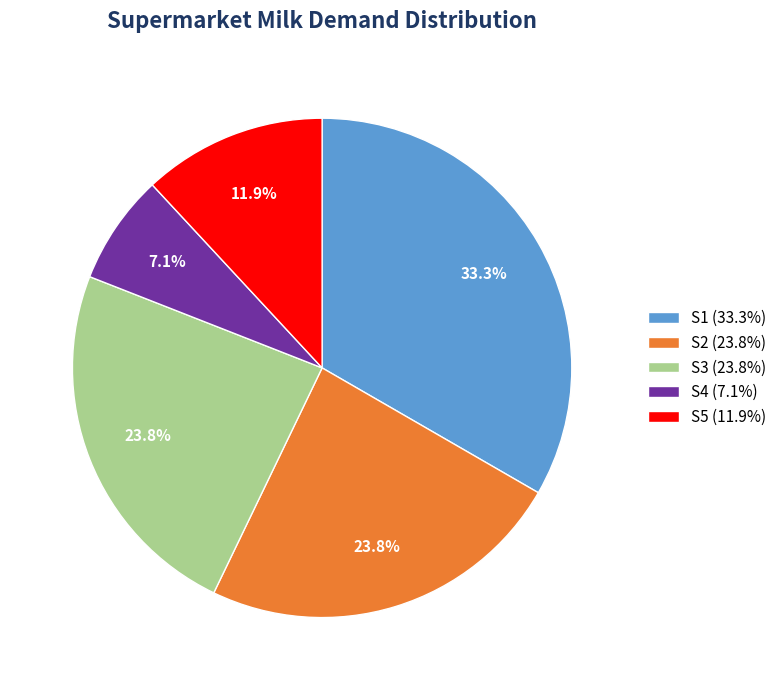

What portion of the pie excludes S1 (33.3%)?

66.7%